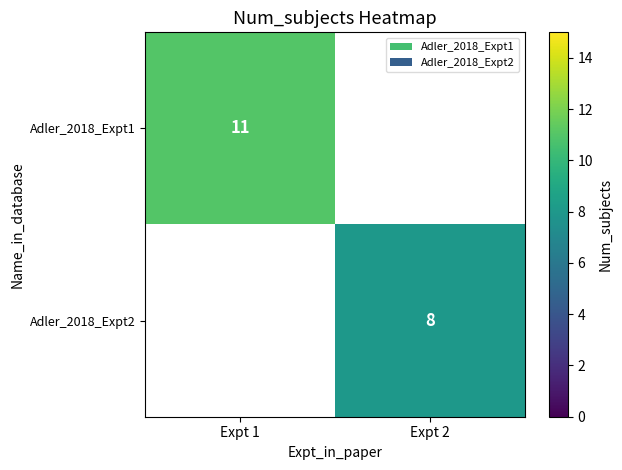

Is it true that Adler_2018_Expt1 equals 11 at Expt 1?

True